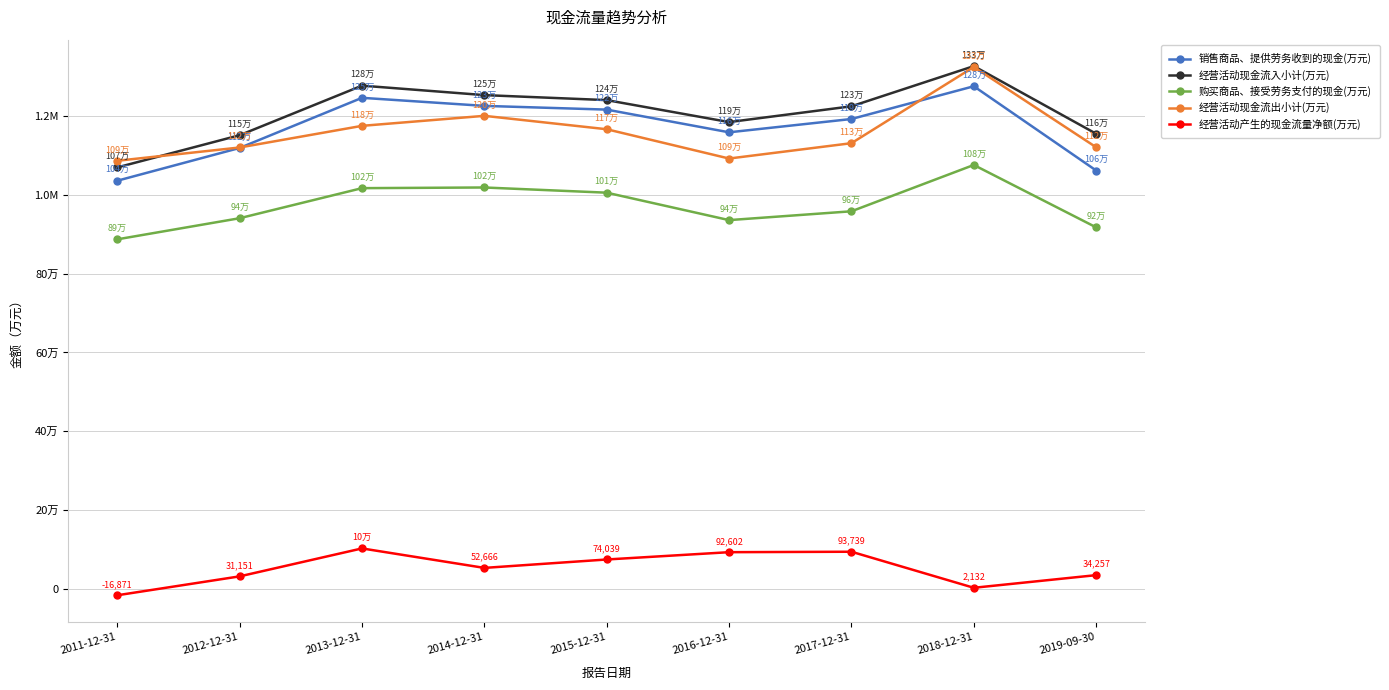

Reading right to left, what are all the values shown in this chart?

销售商品、提供劳务收到的现金(万元): 1062412	1276508	1193298	1159497	1217164	1226650	1247119	1119749	1036481
经营活动现金流入小计(万元): 1155794	1327662	1225588	1185460	1241316	1254011	1278065	1152082	1070295
购买商品、接受劳务支付的现金(万元): 917966	1076523	958804	936385	1006079	1019287	1017594	941196	887544
经营活动现金流出小计(万元): 1121537	1325529	1131849	1092858	1167277	1201345	1175907	1120931	1087166
经营活动产生的现金流量净额(万元): 34257	2132	93739	92602	74039	52666	102158	31151	-16871